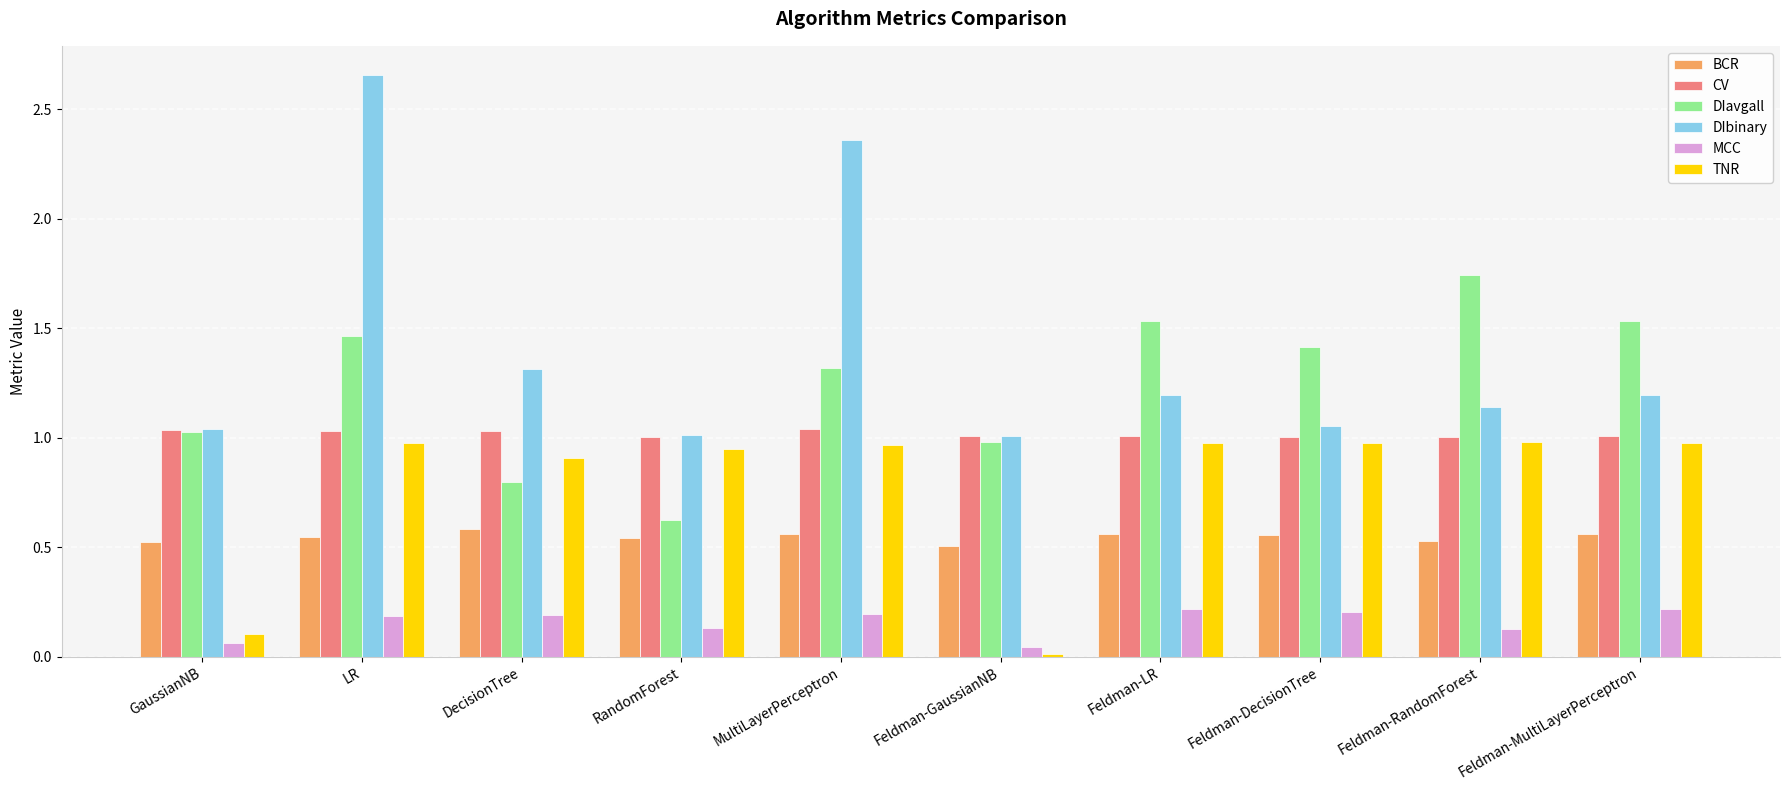

At which category does the chart reach its minimum across all series?

Feldman-GaussianNB